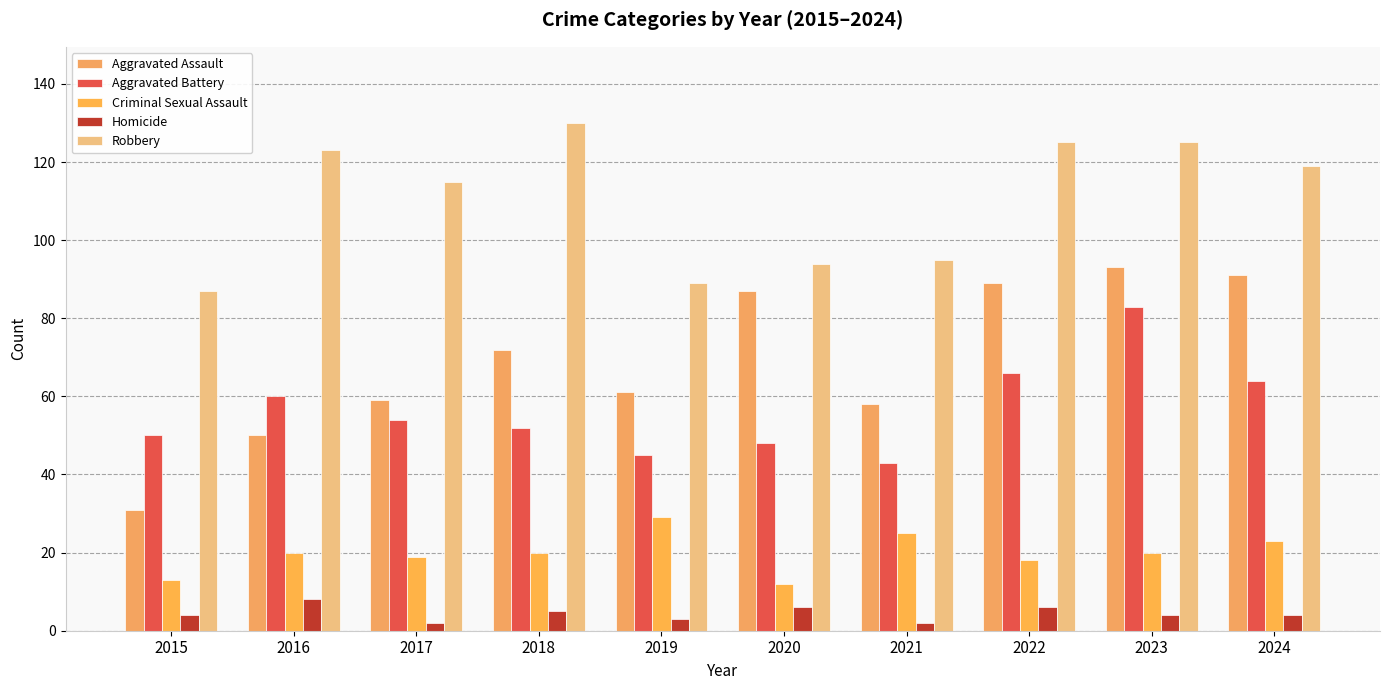

Which series has the largest total across all categories?

Robbery